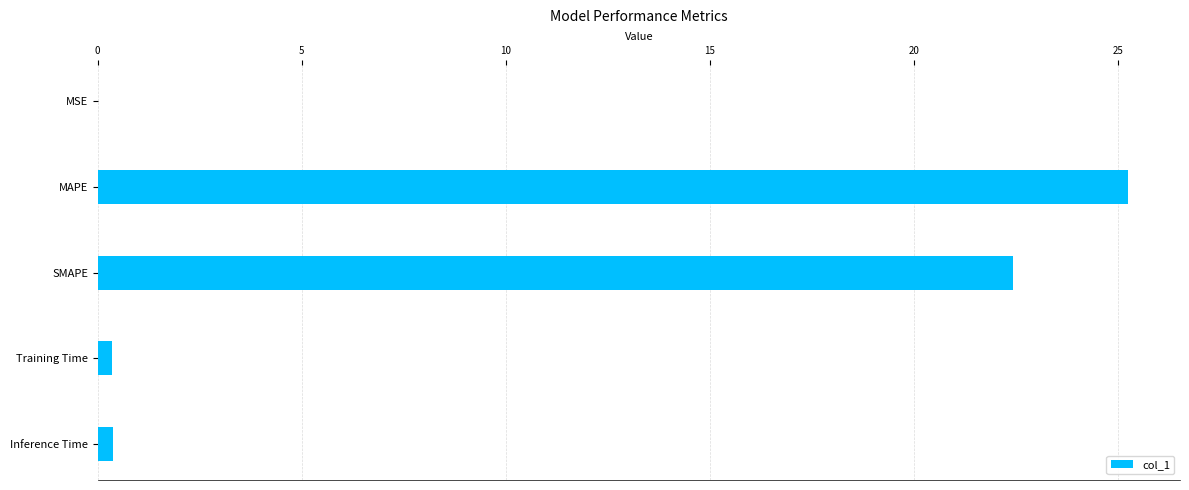

True or false: the data shows 25.3 at MAPE.

True